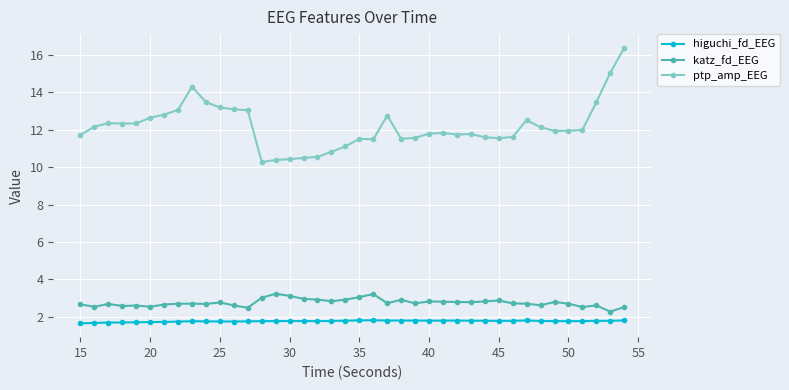

Which series has the largest range (max minus min)?

ptp_amp_EEG